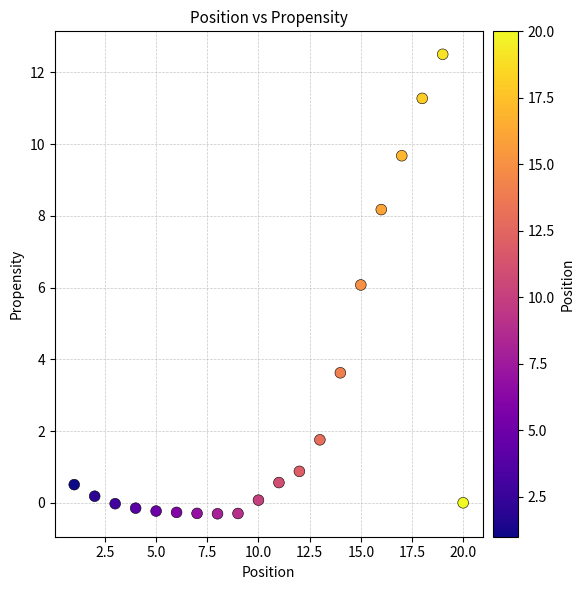

What is the range of Y values (max minus min)?

12.8